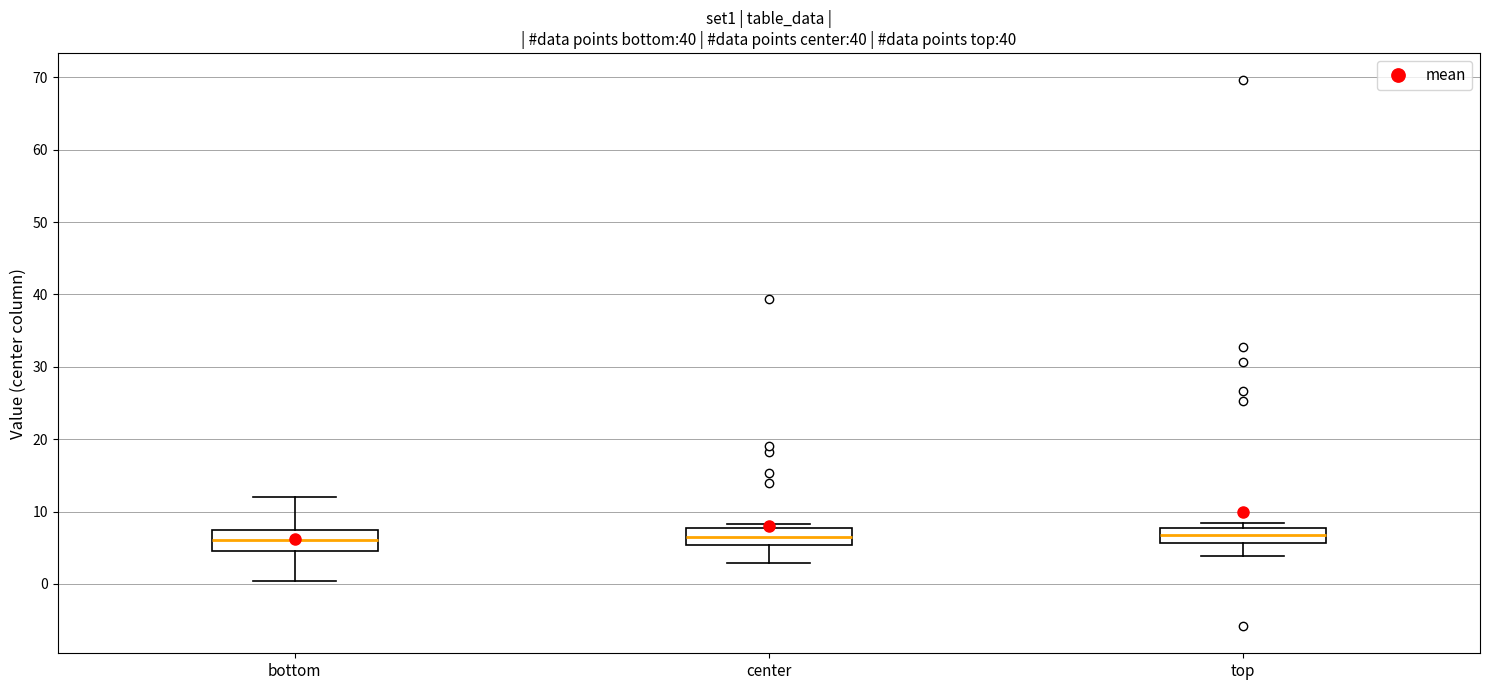

Reading left to right, transcribe this box plot: for each box, give where its median line is, the range the box spans, and where its two whiskers end, as read against the y-axis. The values are not printed on the chart, so give them approximately, as read against the axis.

bottom: median 6, box 5 to 8, whiskers 0 to 12
center: median 7, box 5 to 8, whiskers 3 to 8 (just above the box's upper edge)
top: median 7, box 6 to 8, whiskers 4 to 8 (just above the box's upper edge)